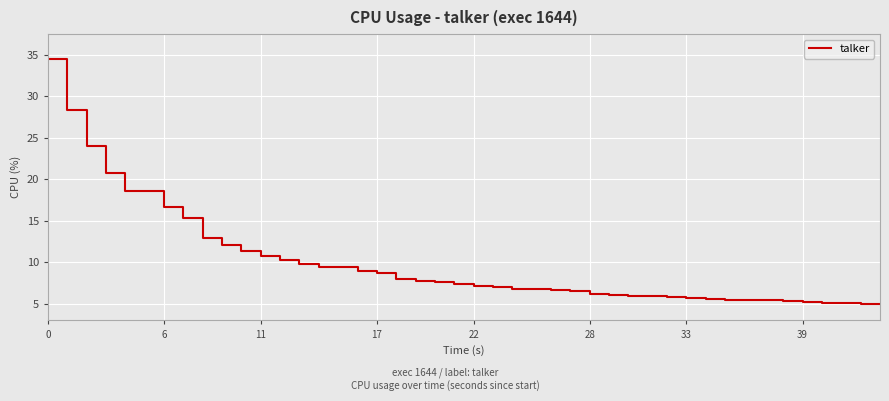

How many series are shown in this chart?

1